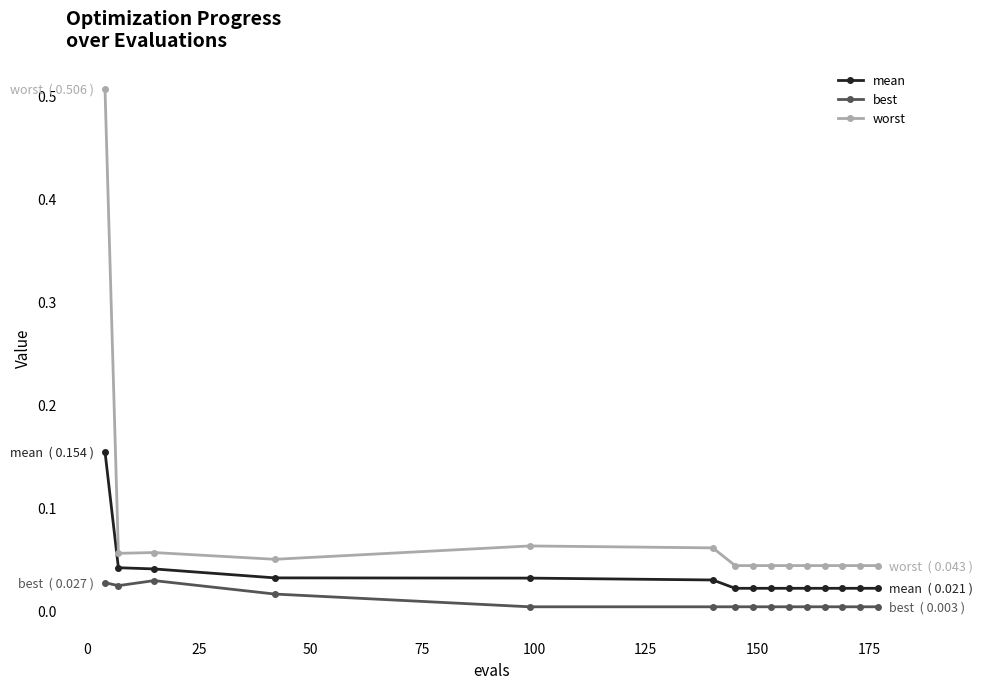

Which series has the largest range (max minus min)?

worst